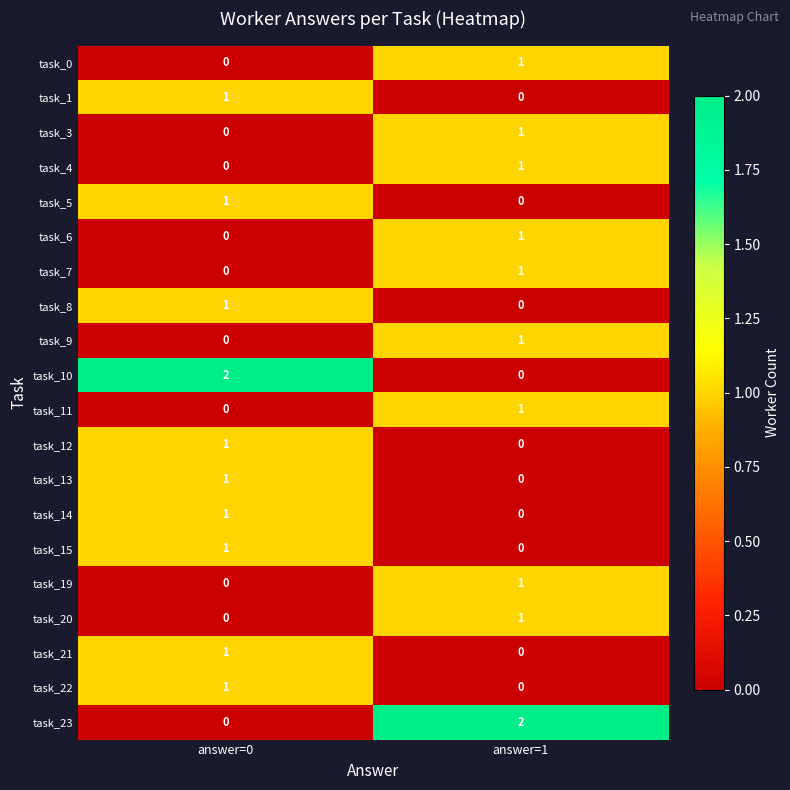

True or false: task_8 has a value of 0 at answer=0.

False